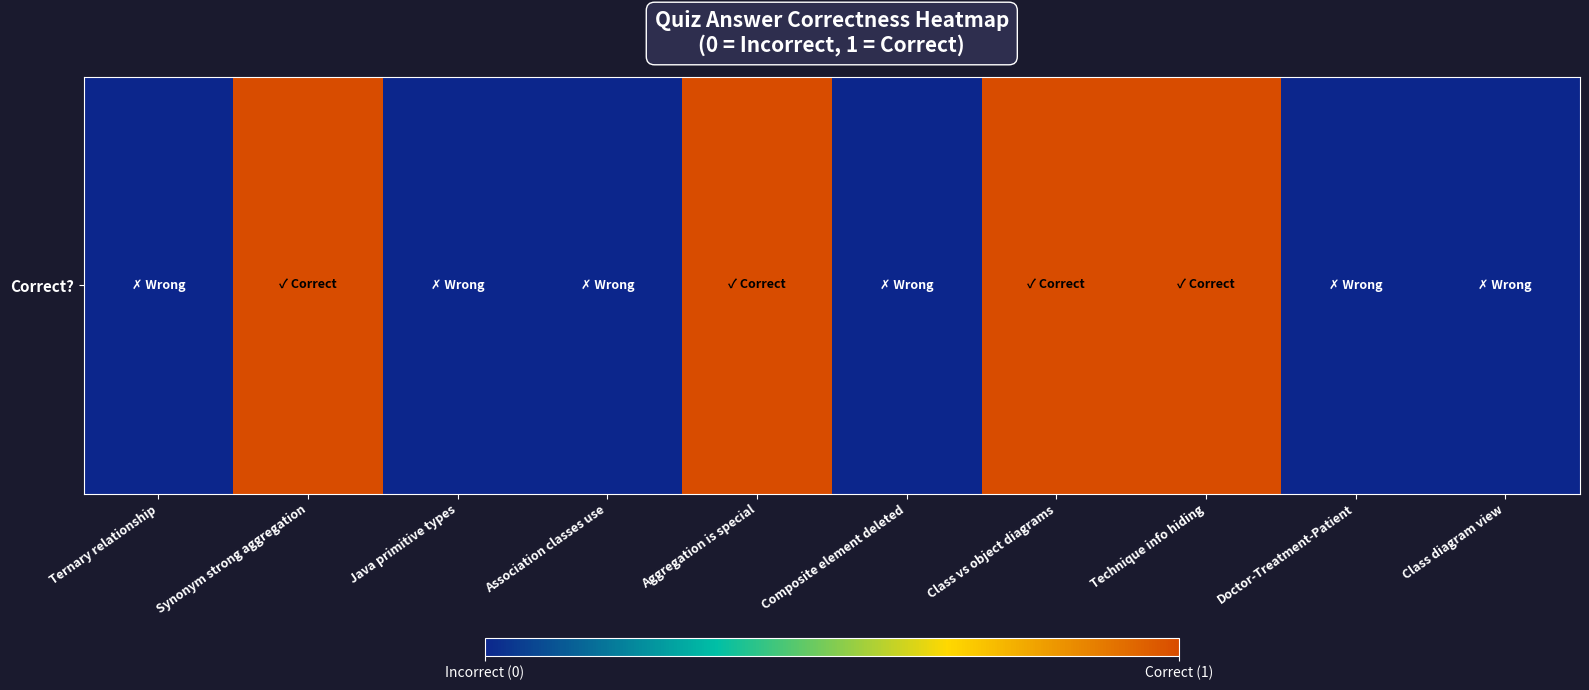

Which category has the highest value across all series?

Synonym strong aggregation